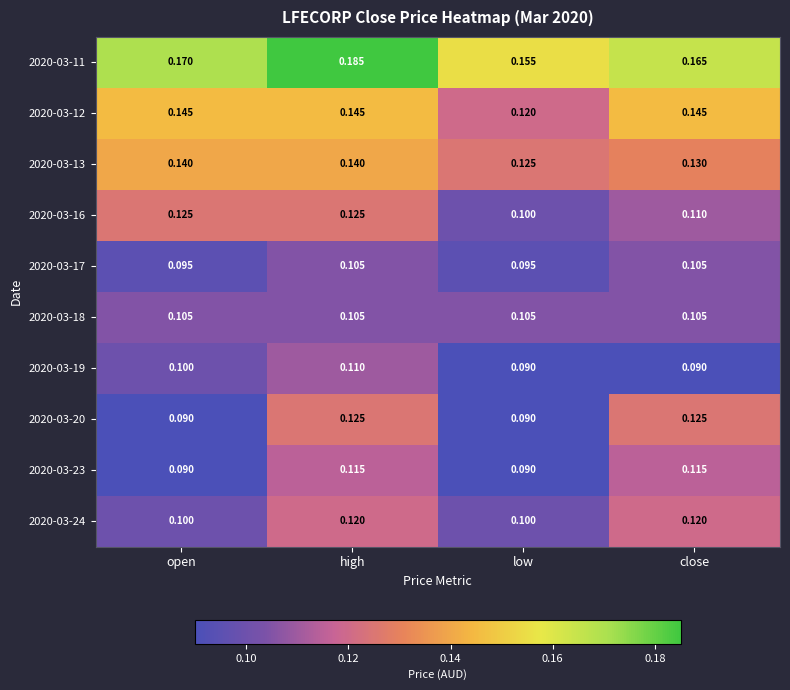

At which category is the sum across all series the highest?

high